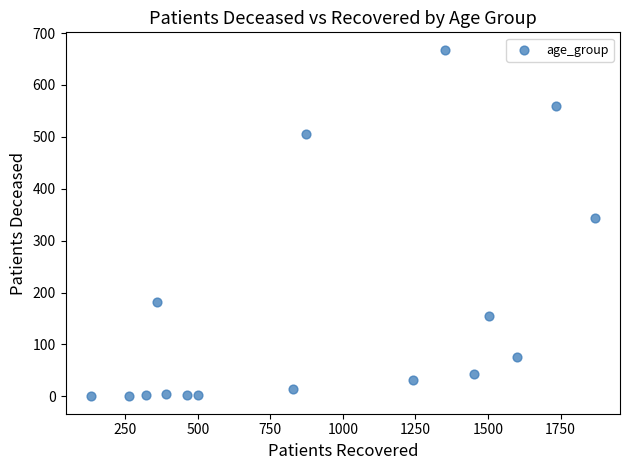

What Y value in the scatter plot is closest to 334?

344